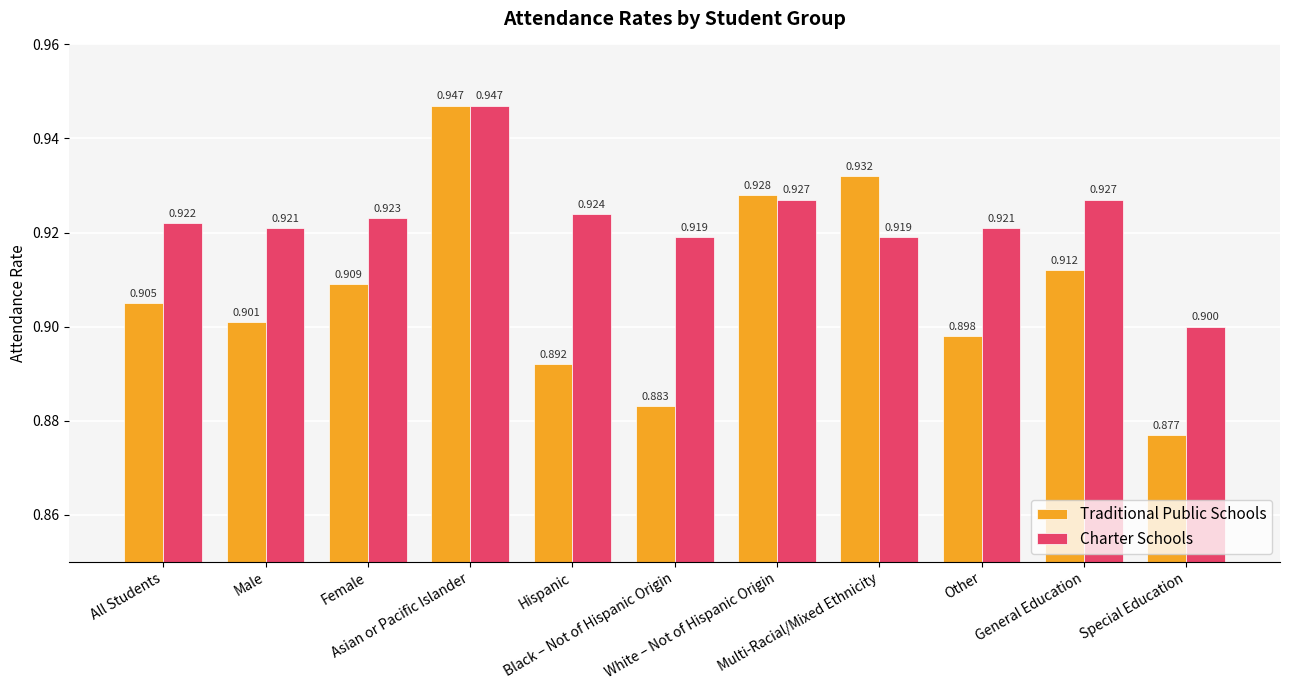

What is the total value across all series at Special Education?

1.8